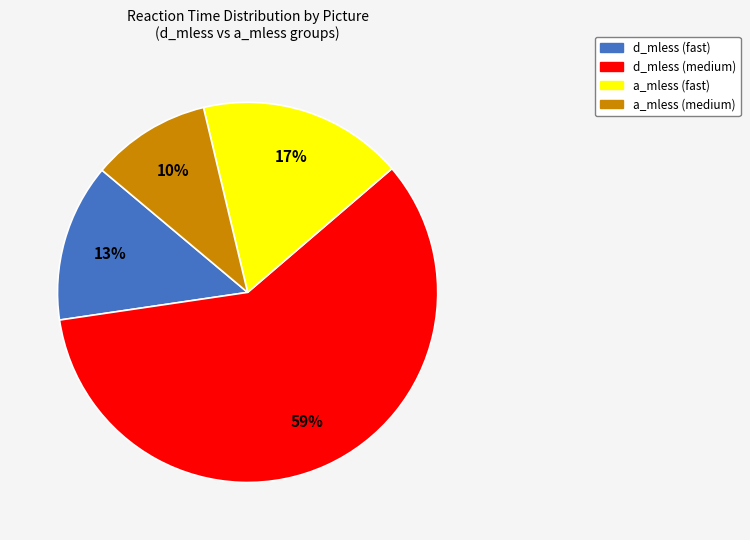

Is there a majority slice in this chart?

Yes